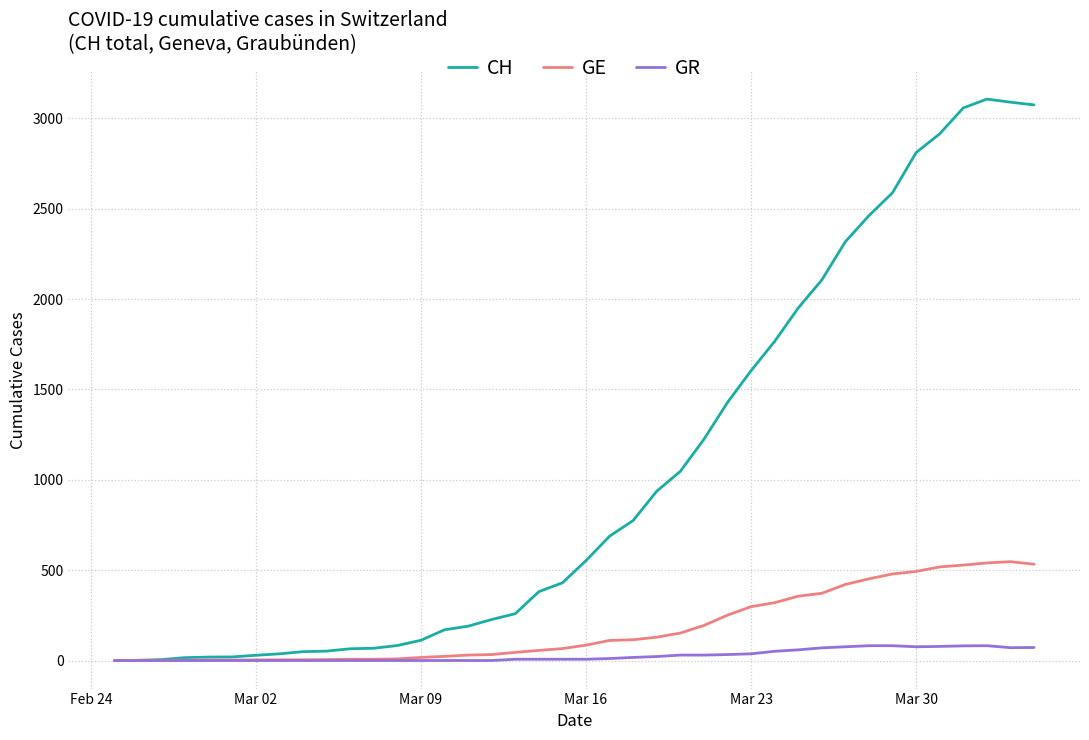

What are all the series names shown in the legend?

CH, GE, GR